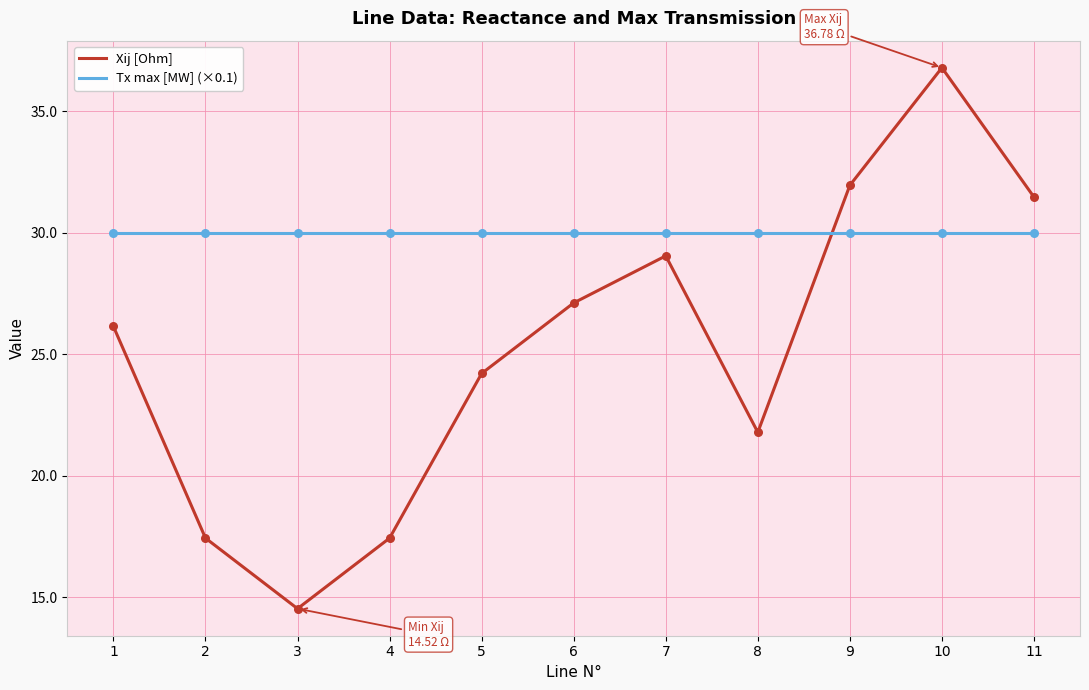

What are all the series names shown in the legend?

Xij [Ohm], Tx max [MW] (×0.1)